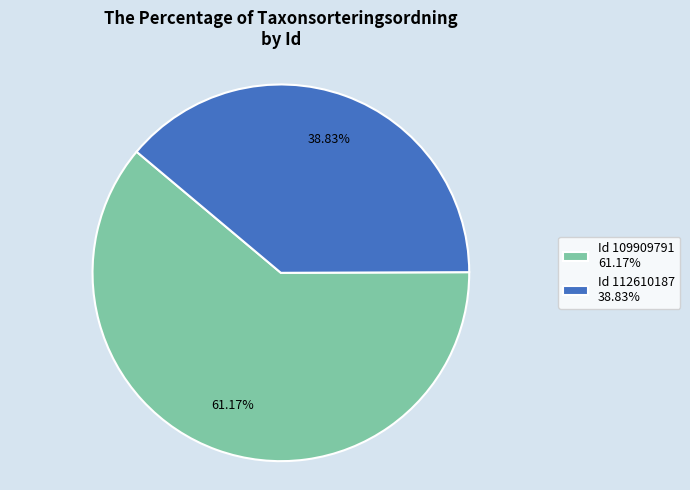

Rank the categories by value from lowest to highest.

Id 112610187 38.83%, Id 109909791 61.17%